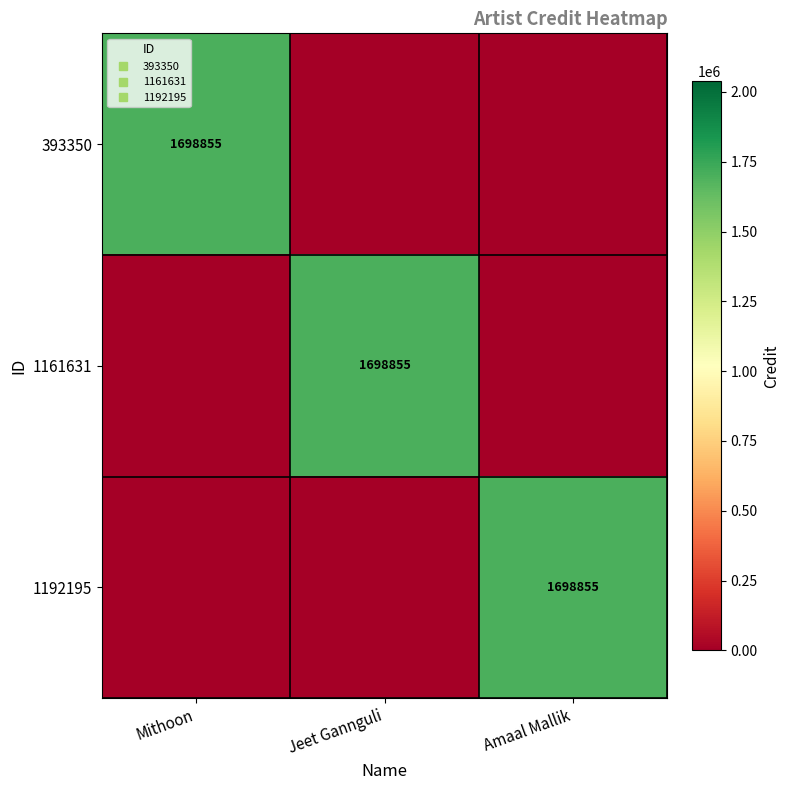

Is it true that 1161631 equals -558105 at Amaal Mallik?

False